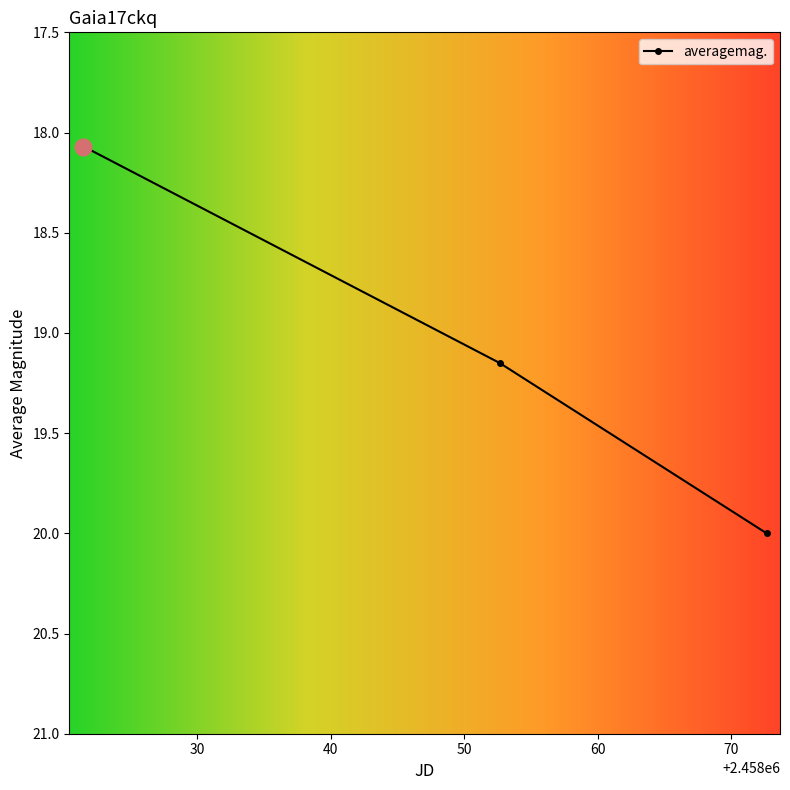

What is the value of the 4th point from the left?

20.0